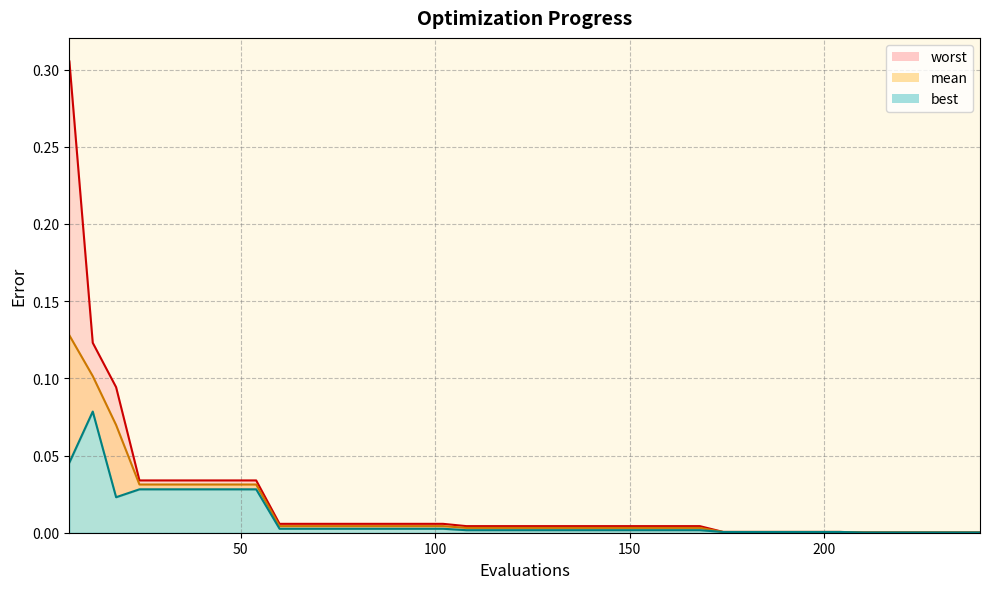

What is the difference between the maximum and second lowest values in the best_line series?

0.1